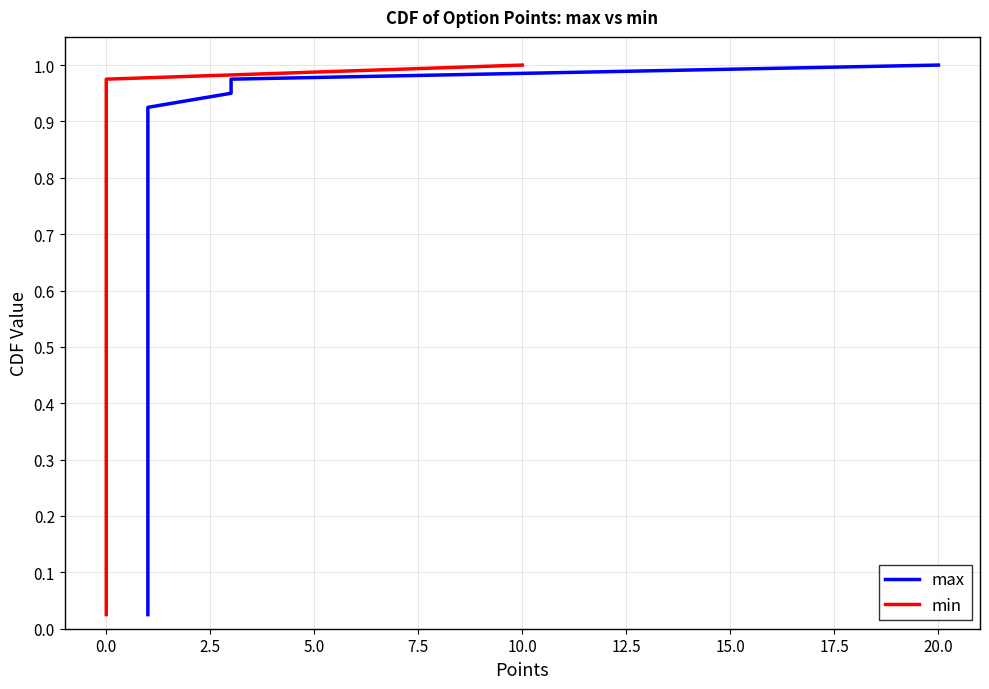

Rank the series by their maximum value, from lowest to highest.

max, min